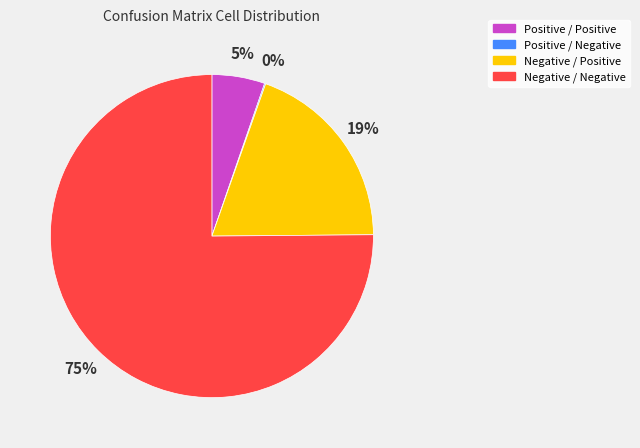

What percentage is the Negative / Positive slice, to the nearest percent?

19%